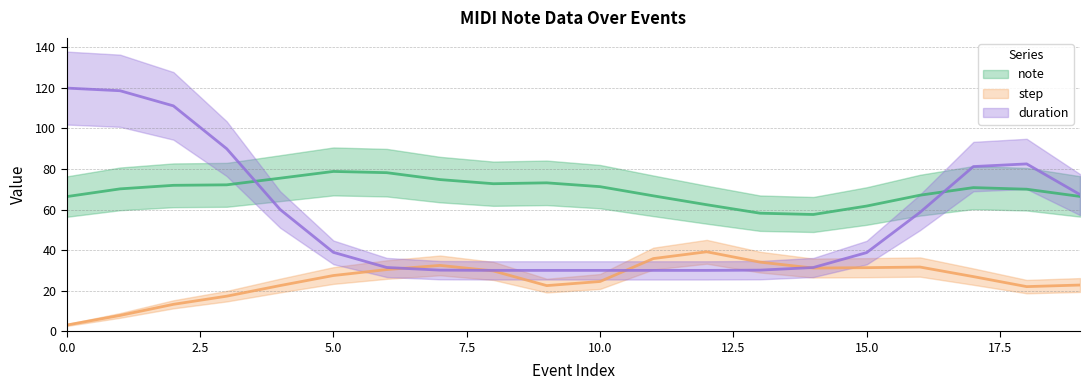

At how many categories does at least one series exceed 13?

20